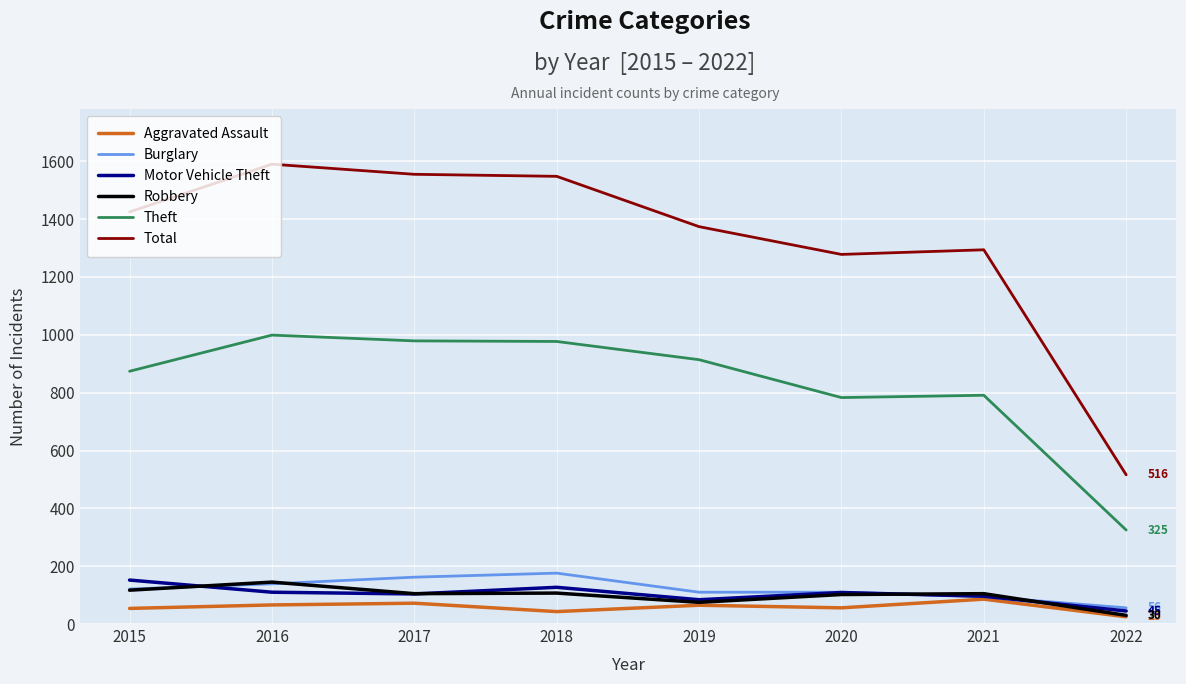

True or false: Aggravated Assault and Total cross at least once.

False